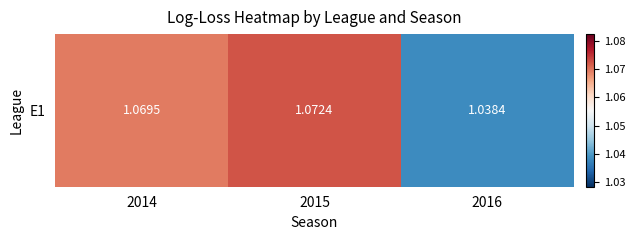

The value at 2016 is 1.0. True or false?

True